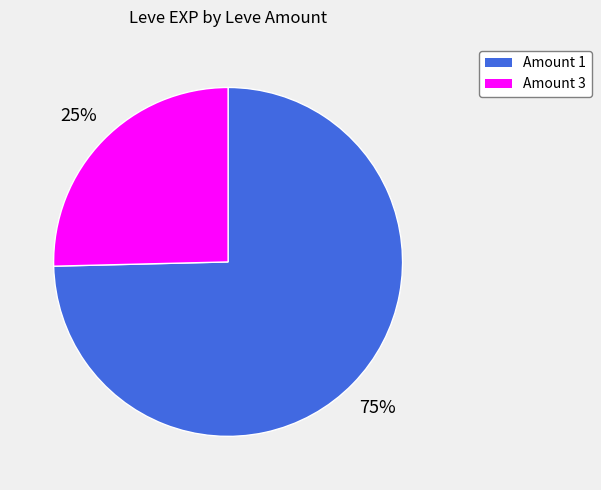

Does any single category account for the majority?

Yes